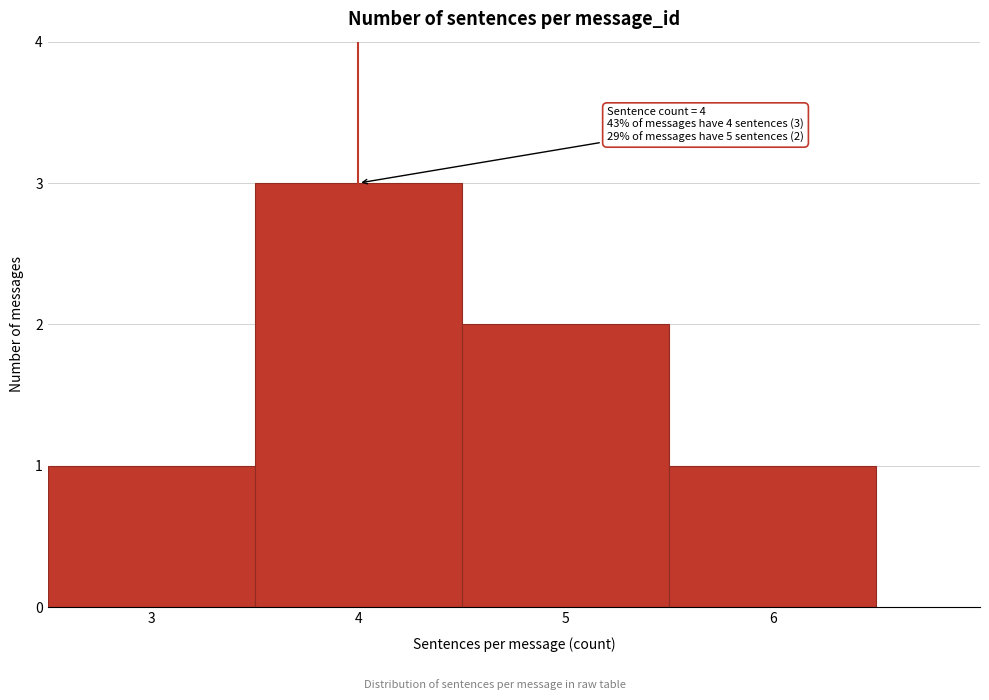

Over which range of the x-axis is the bar tallest?

3.5 to 4.5